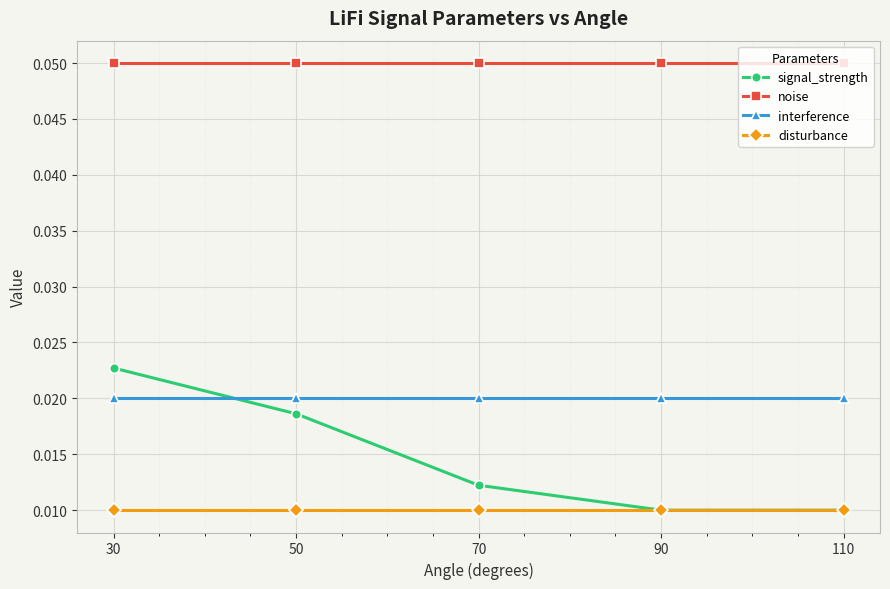

True or false: signal_strength and noise cross at least once.

False